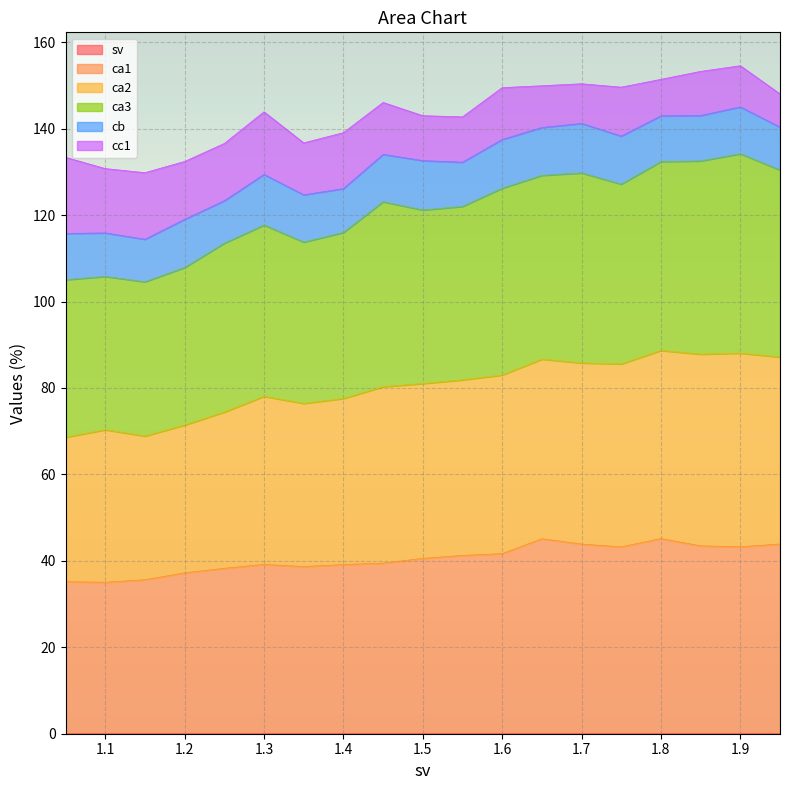

How many sv values are between 0 and 1?

19